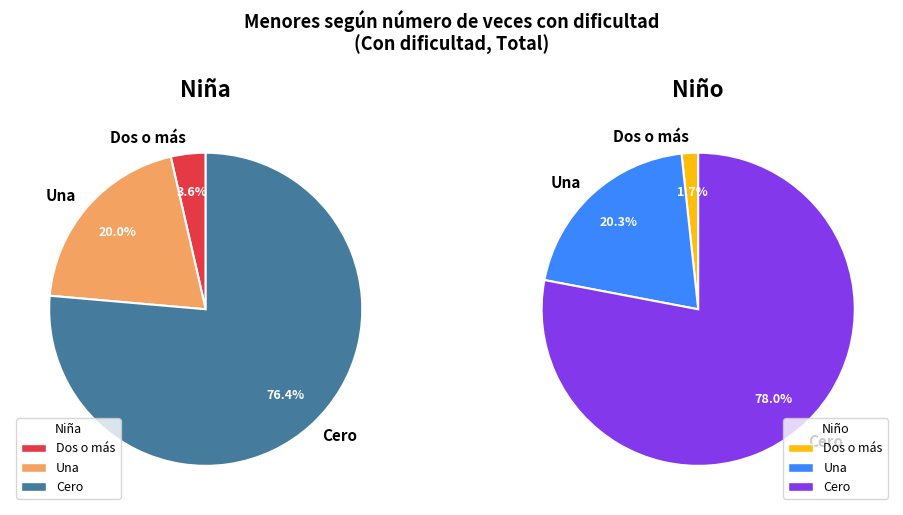

Combined, what portion of the pie is Cero and Una?

96.4%